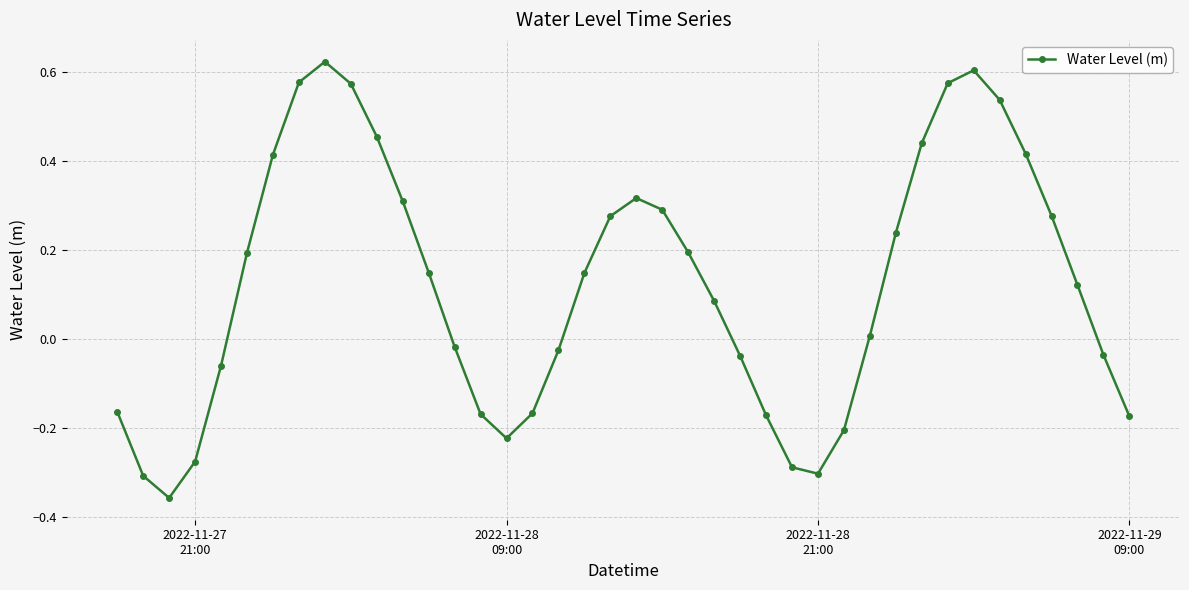

How many lines are shown in the chart?

1